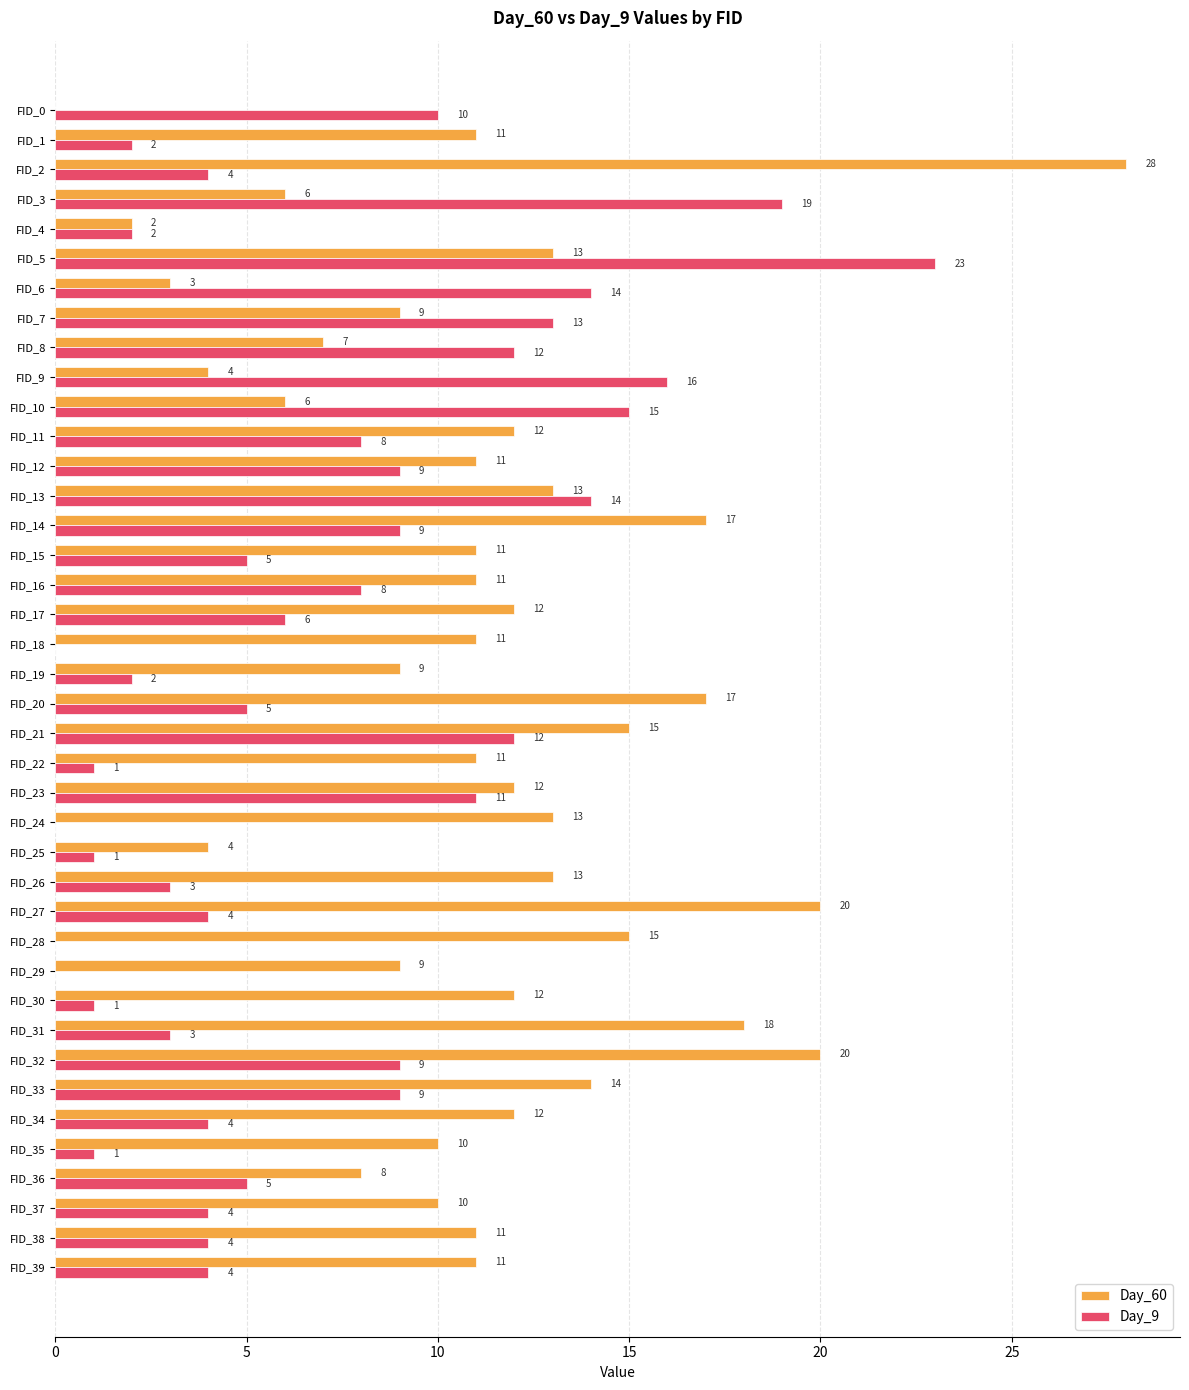

What is the highest value of the Day_60 series?

28